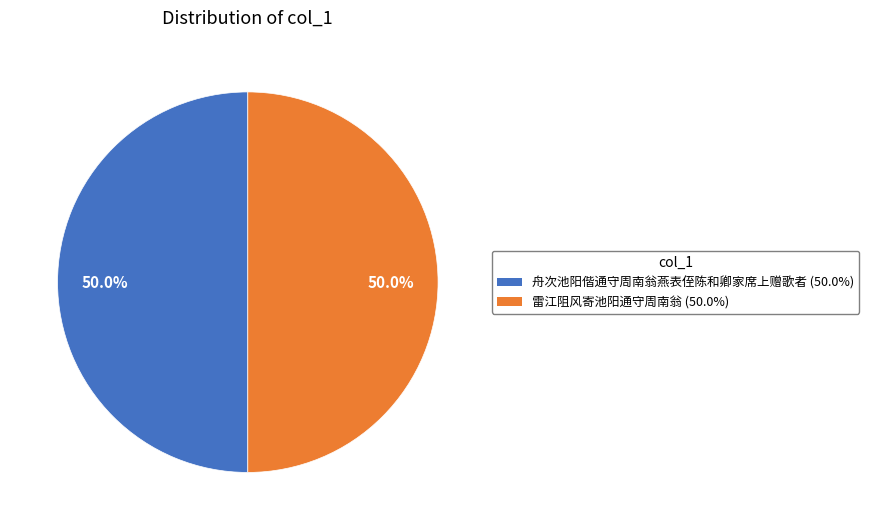

True or false: 舟次池阳偕通守周南翁燕表侄陈和卿家席上赠歌者 accounts for 41% of the total.

False